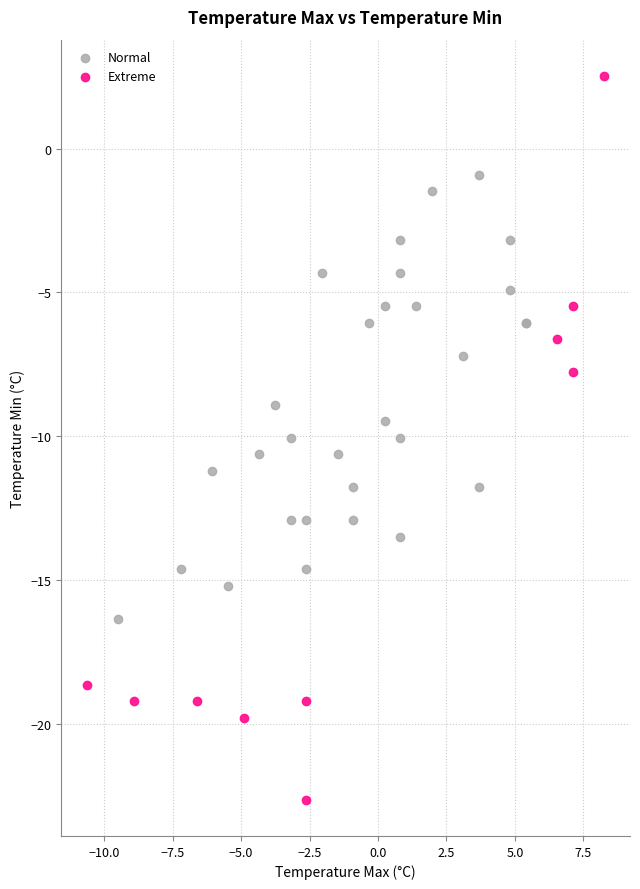

Which series contains the highest Y value?

Extreme